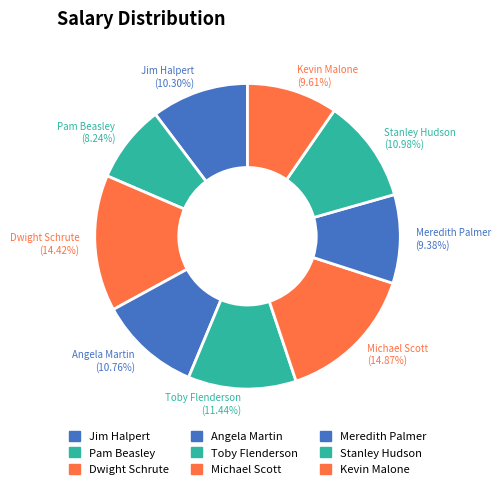

To the nearest percent, what percentage of the pie is Michael Scott?

15%